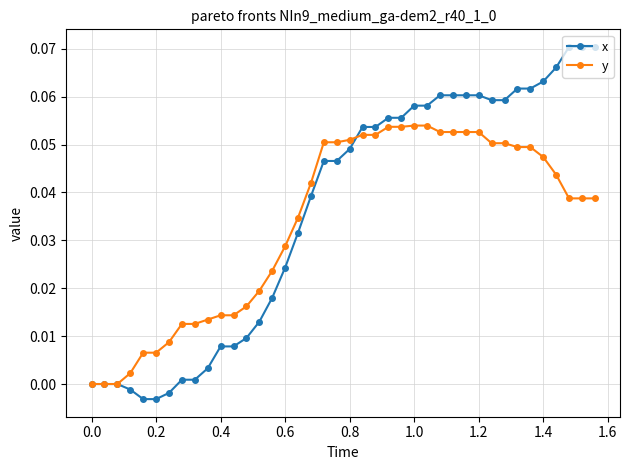

Which series has the widest spread of values?

x